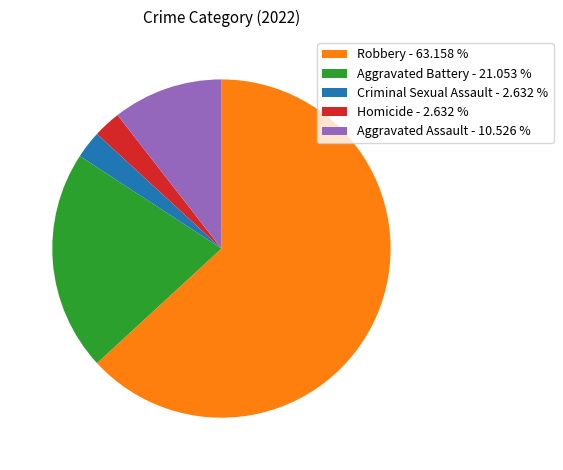

Does any single category account for the majority?

Yes